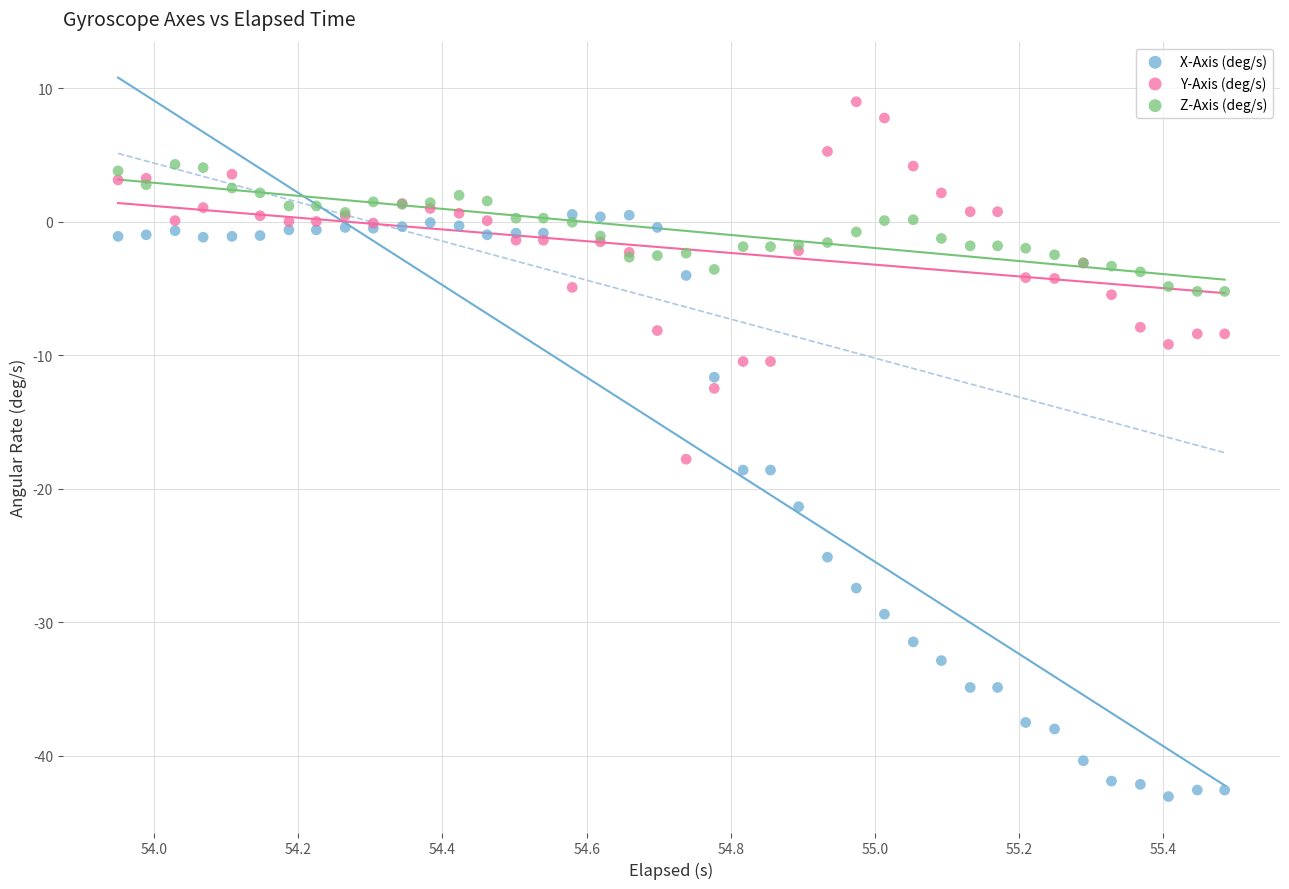

Which series has the widest spread of Y values?

X-Axis (deg/s)